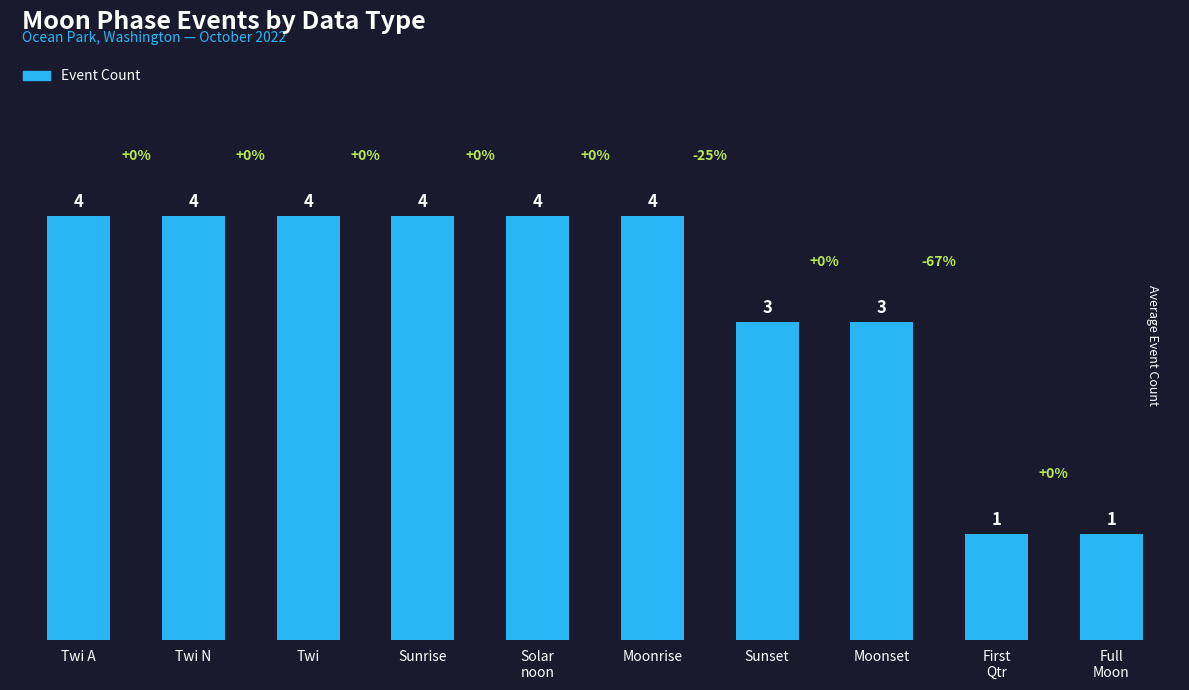

What is the greatest value displayed?

4